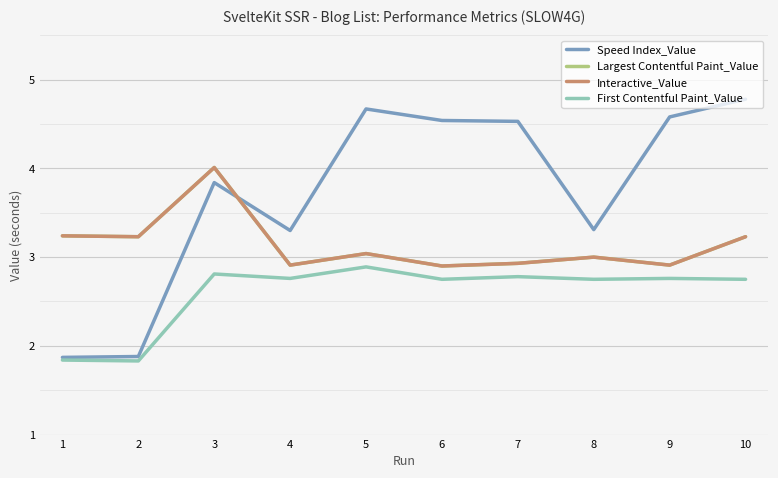

Does the chart display data point markers on the line(s)?

No